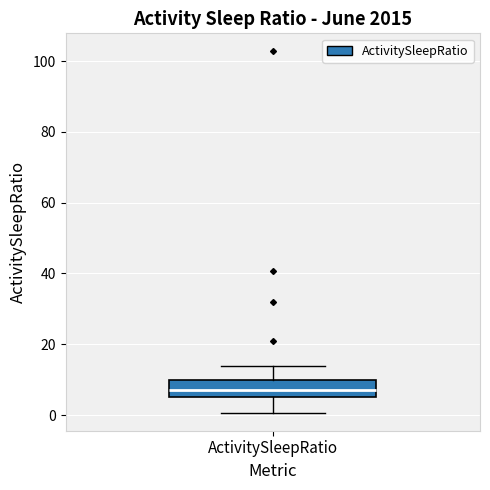

Where is the lower edge of the box for ActivitySleepRatio on the y-axis? The values are not printed on the chart, so give them approximately, as read against the axis.

6